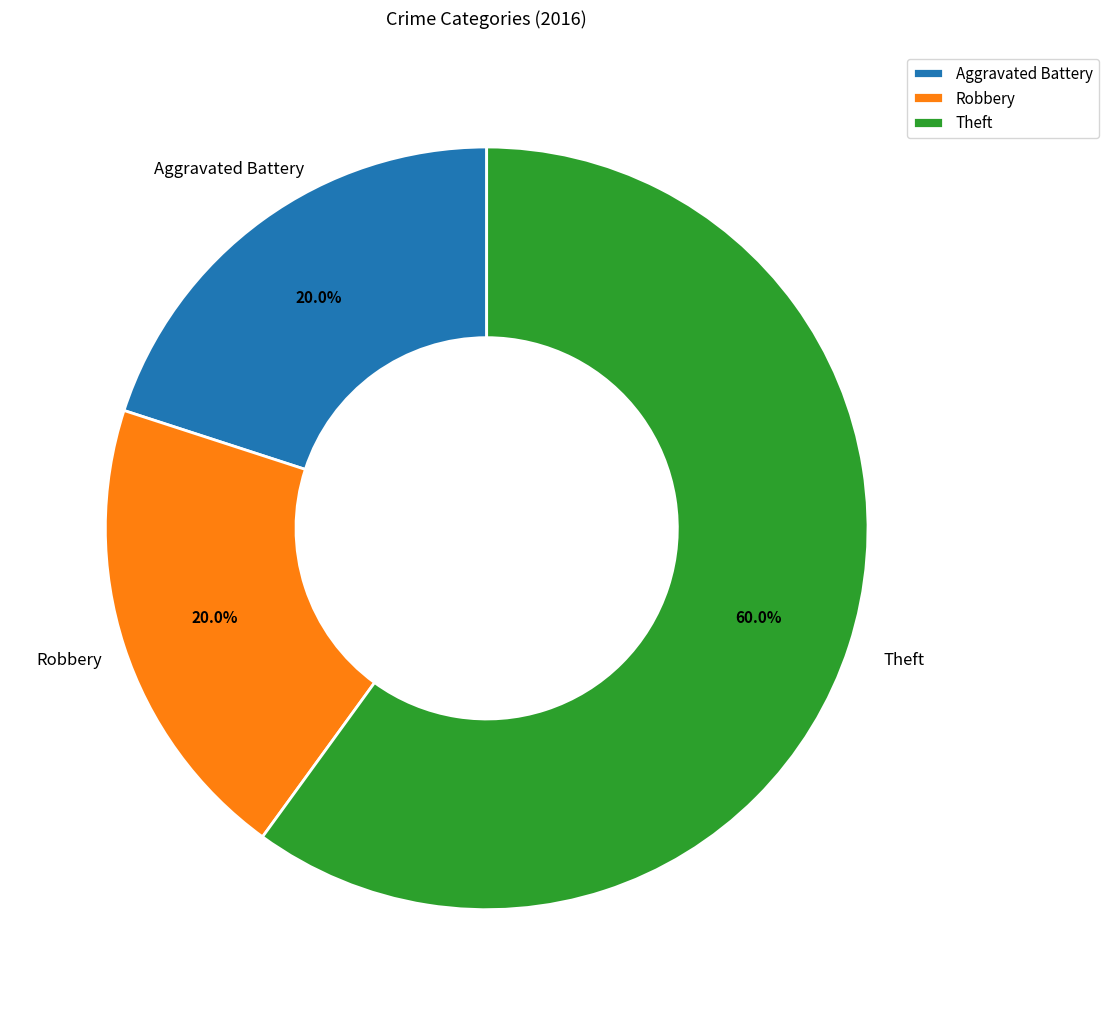

Approximately how many times larger is the value at Robbery compared to Aggravated Battery?

1.0